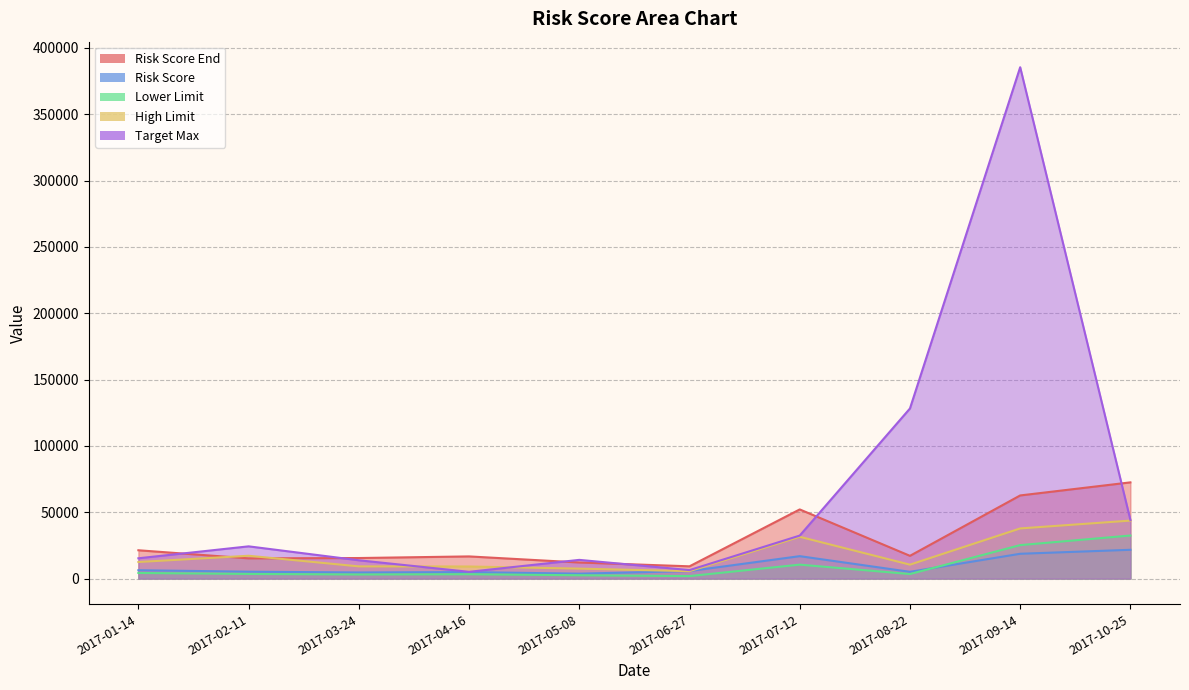

What is the label of the 1st point from the left?

2017-01-14